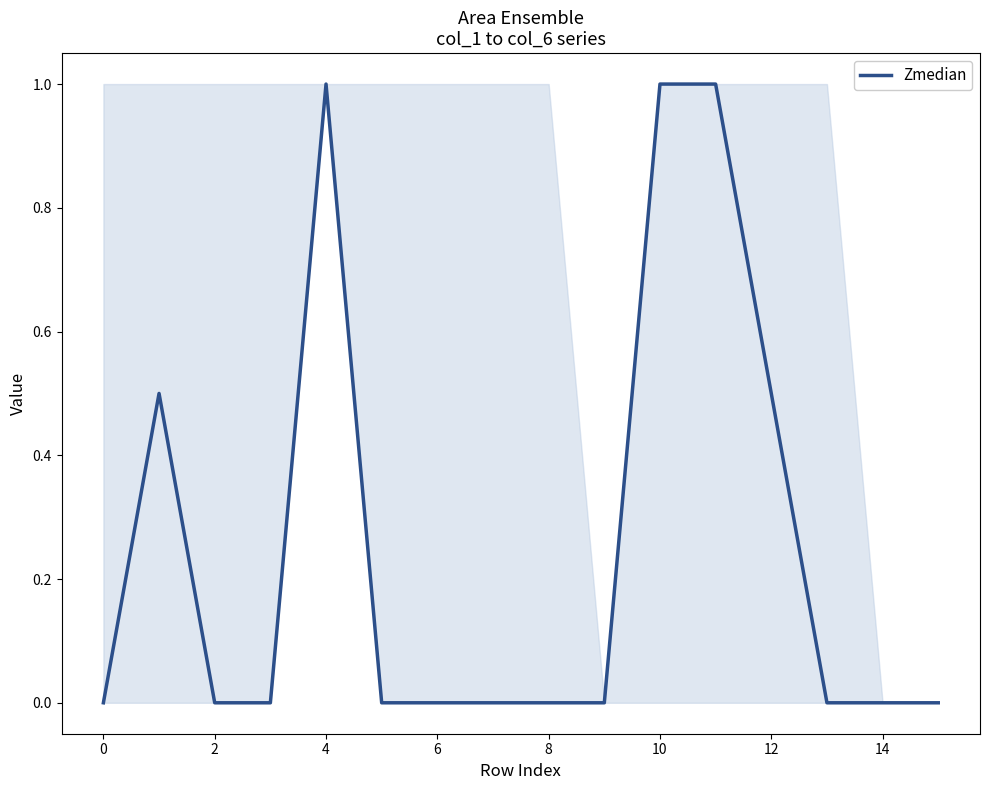

What is the greatest value displayed?

1.0